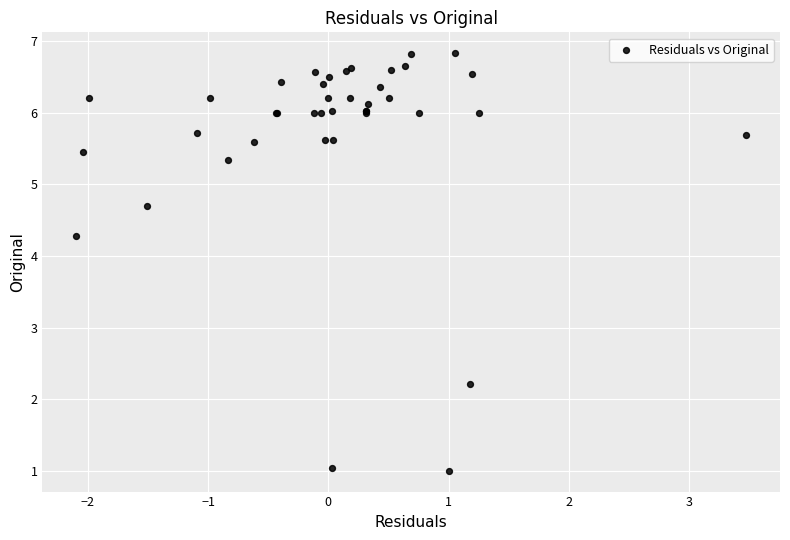

What Y value in the scatter plot is closest to 3?

2.2